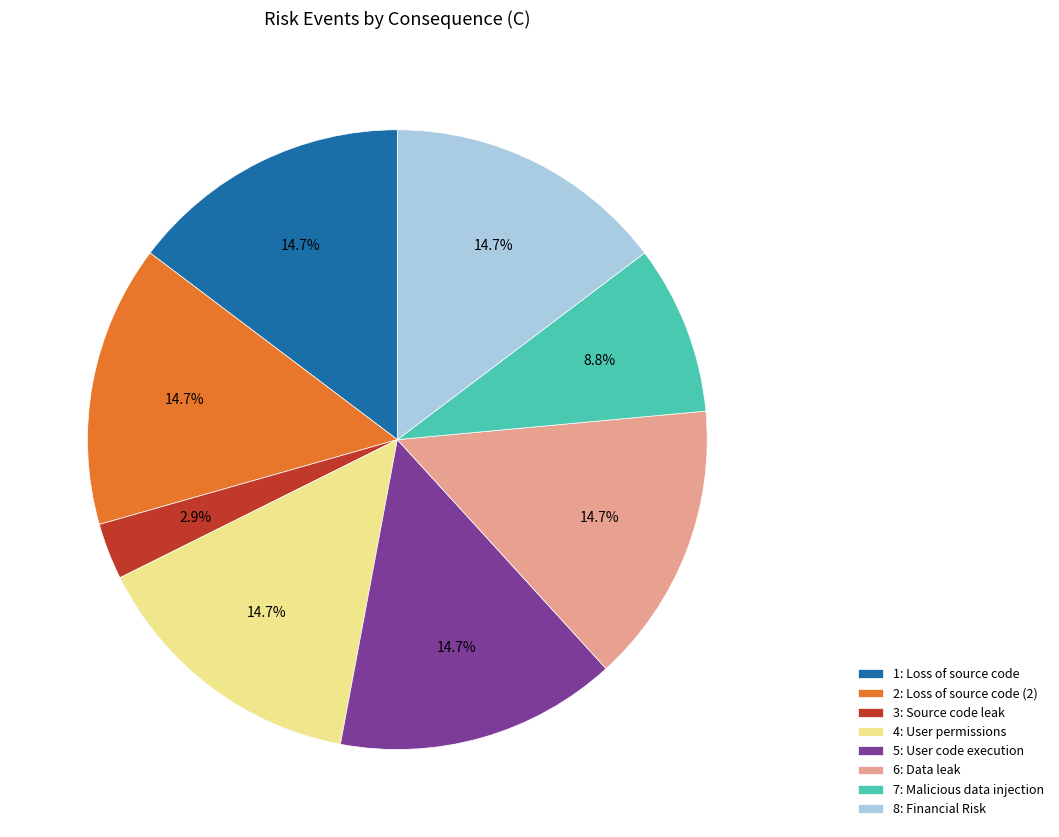

Is there any slice that represents more than half of the pie?

No